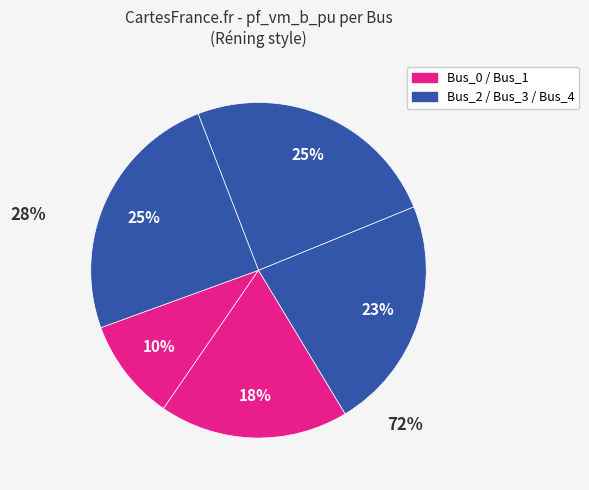

What is the largest slice in the pie chart?

Bus_3